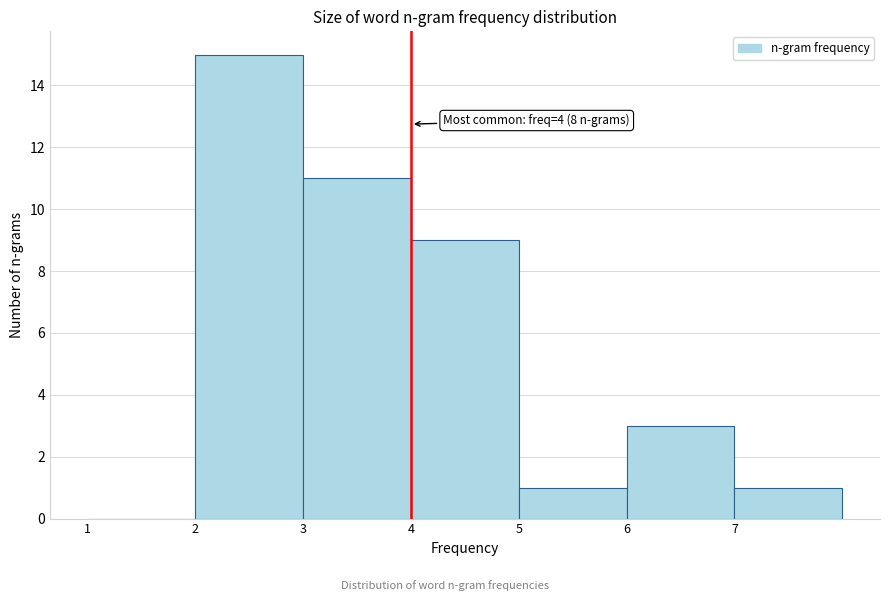

Over which range of the x-axis is the bar tallest?

2 to 3